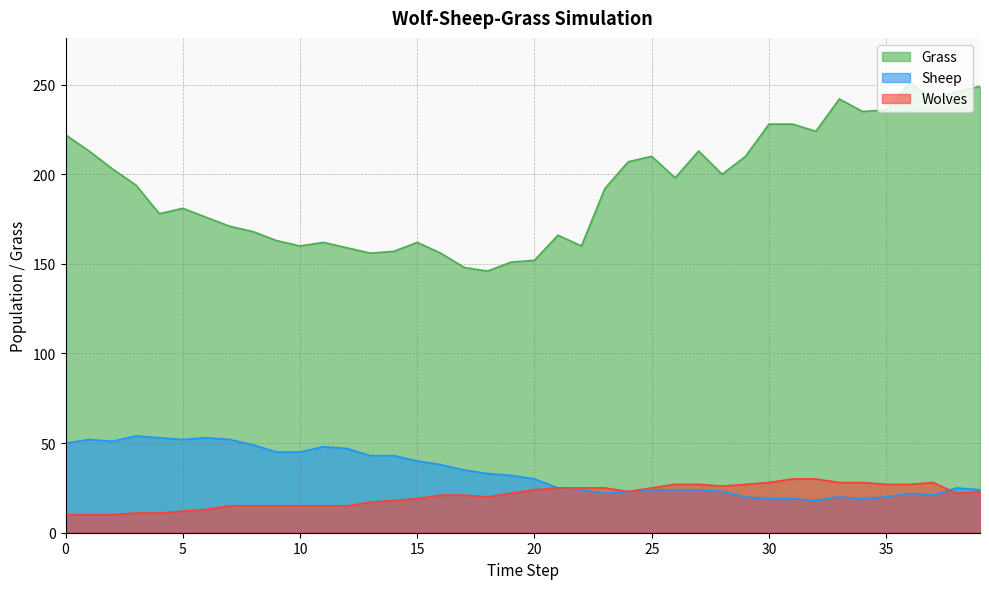

What is the maximum value for Sheep?

54